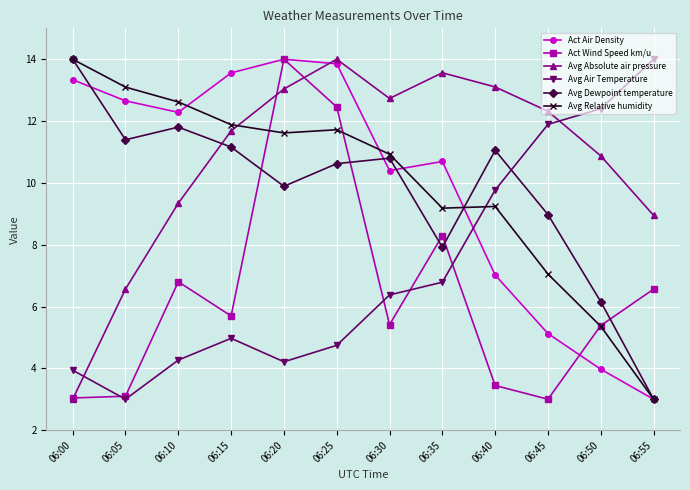

Reading left to right, list all the values displayed in this chart.

Act Air Density: 13.3	12.7	12.3	13.6	14.0	13.9	10.4	10.7	7.0	5.1	4.0	3.0
Act Wind Speed km/u: 3.0	3.1	6.8	5.7	14.0	12.5	5.4	8.3	3.4	3.0	5.4	6.6
Avg Absolute air pressure: 3.0	6.6	9.3	11.7	13.0	14.0	12.7	13.6	13.1	12.3	10.9	8.9
Avg Air Temperature: 3.9	3.0	4.3	5.0	4.2	4.7	6.4	6.8	9.8	11.9	12.4	14.0
Avg Dewpoint temperature: 14.0	11.4	11.8	11.2	9.9	10.6	10.8	7.9	11.1	9.0	6.2	3.0
Avg Relative humidity: 14.0	13.1	12.6	11.9	11.6	11.7	10.9	9.2	9.2	7.0	5.4	3.0